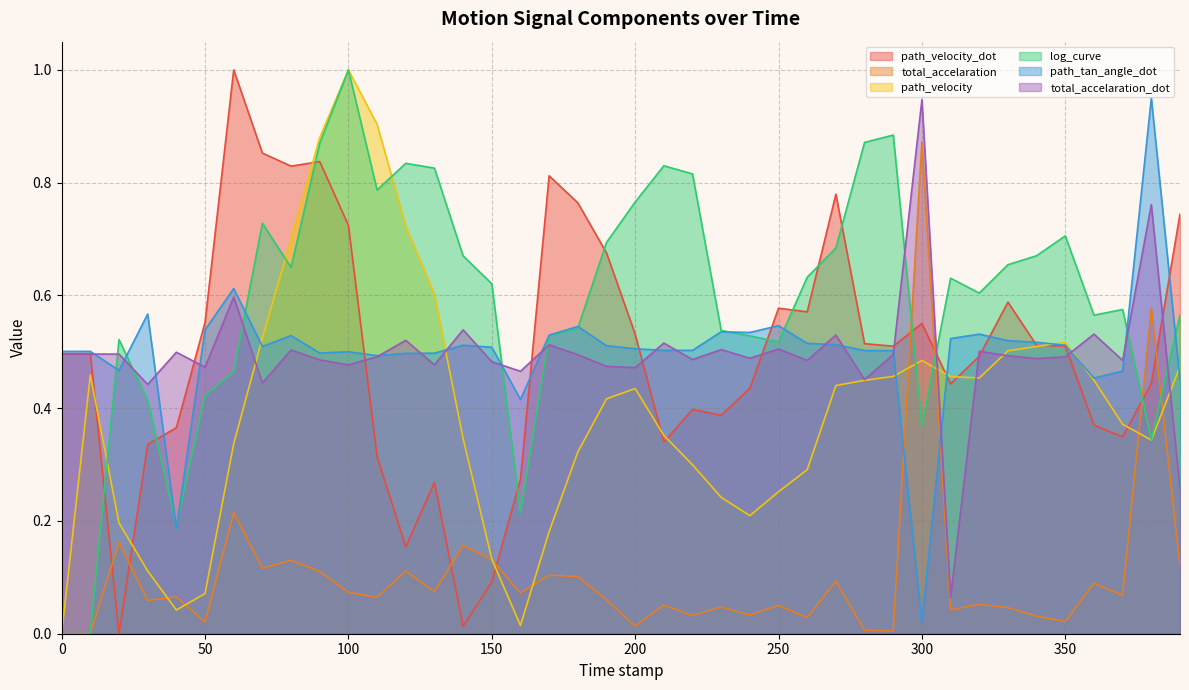

True or false: total_accelaration has more than 1 points higher than both neighbors.

True